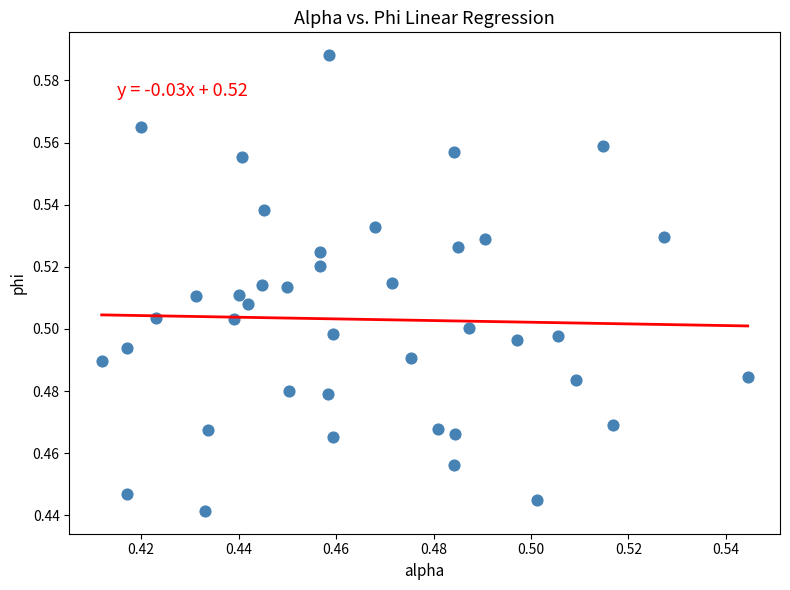

How many data points are displayed?

40